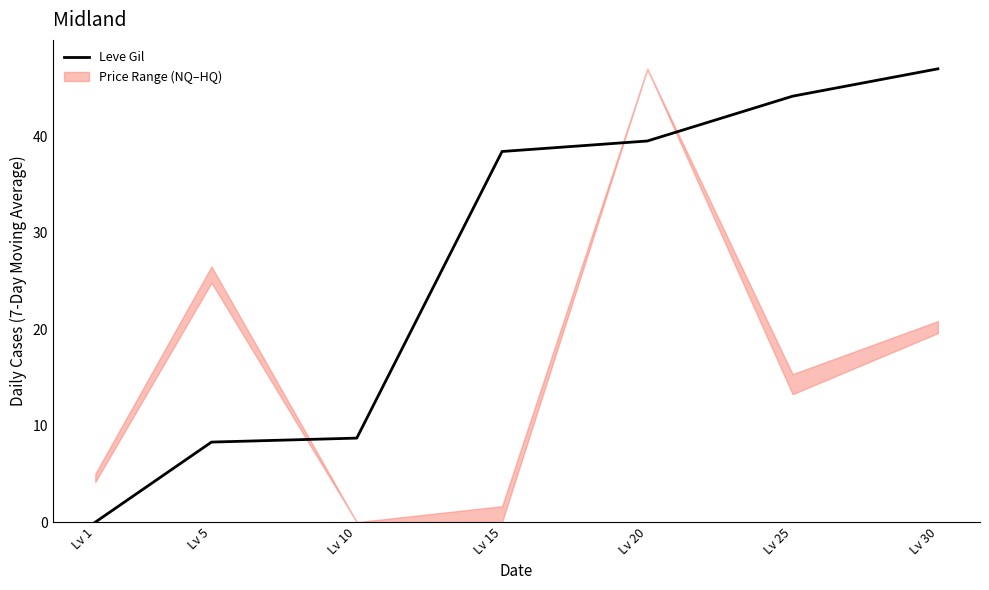

Does the chart have visible grid lines?

No